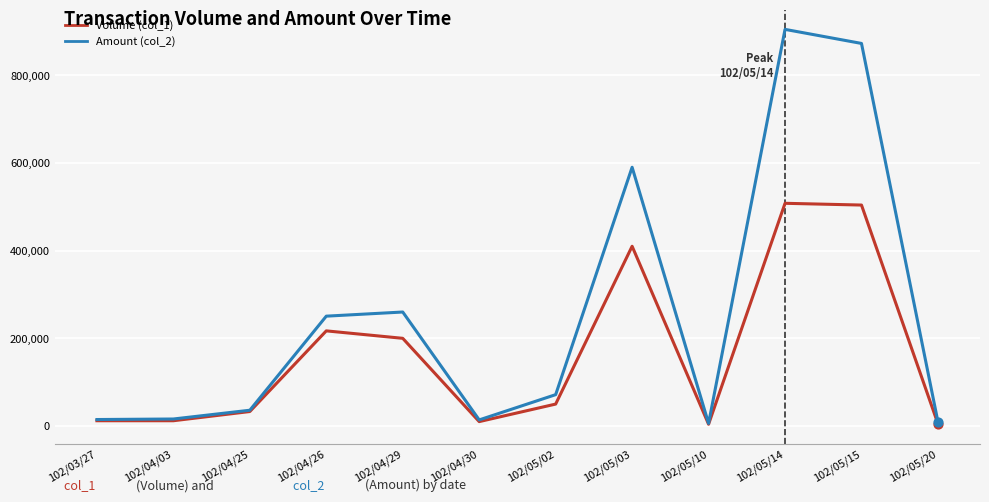

Which series has the largest range (max minus min)?

Amount (col_2)